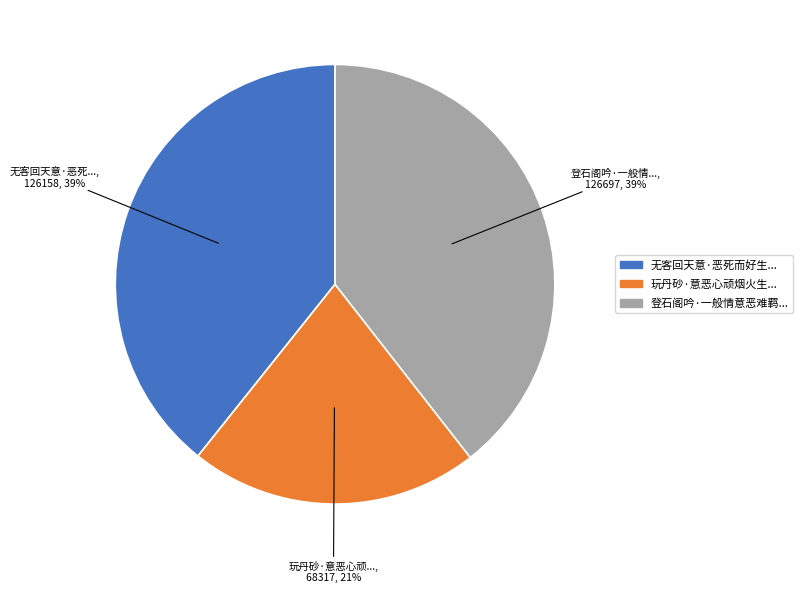

Does any single category account for the majority?

No